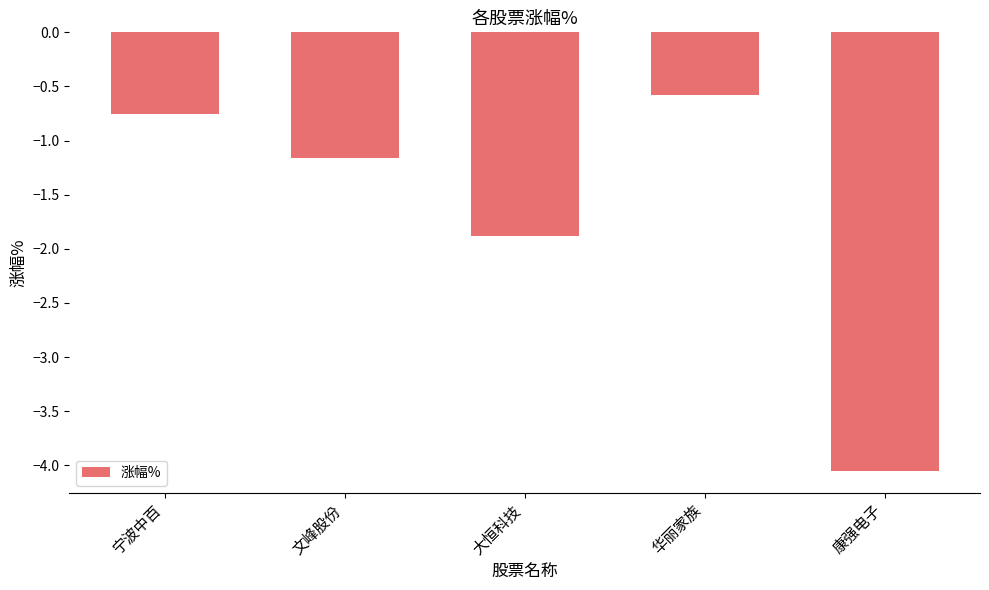

What is the difference between the maximum and minimum values?

3.5